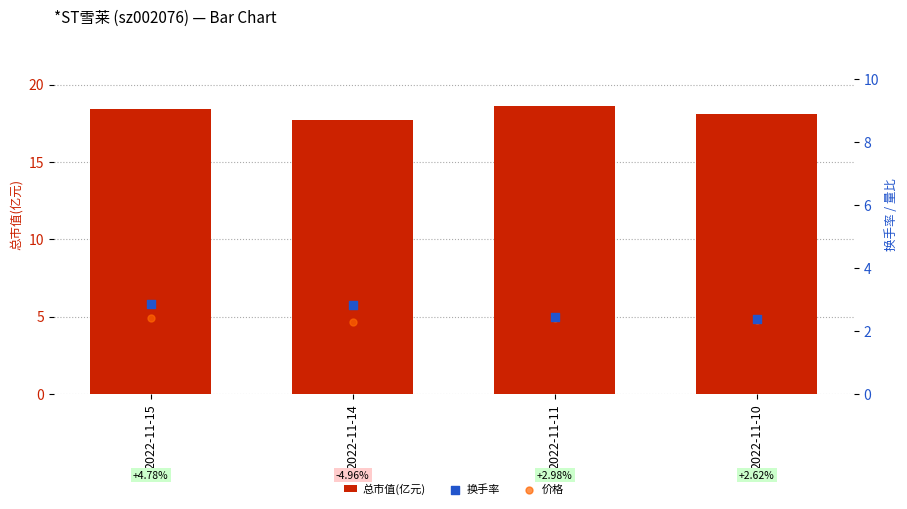

Is the value of 价格 at 2022-11-10 greater than the value of 总市值(亿元) at 2022-11-10?

No